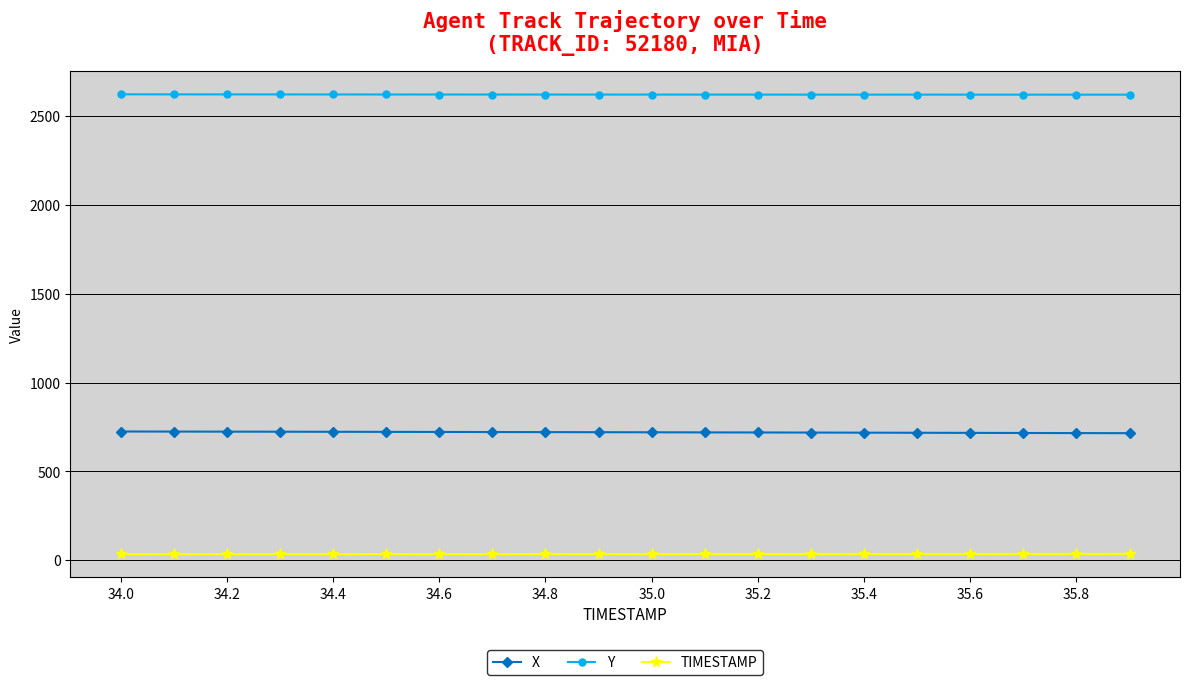

Rank the series by their average value, from highest to lowest.

Y, X, TIMESTAMP